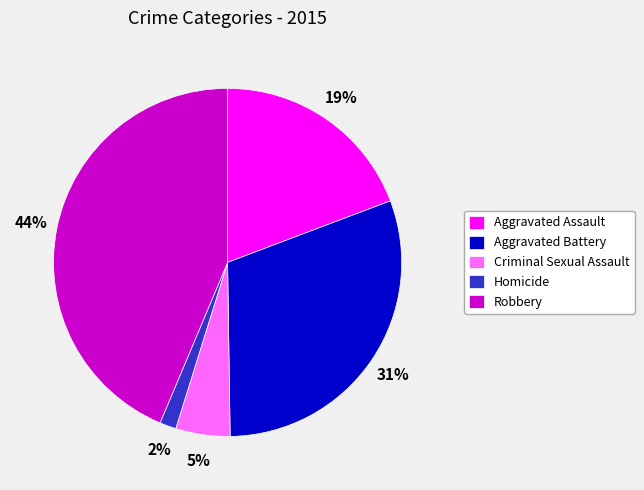

Count the number of slices in the pie.

5